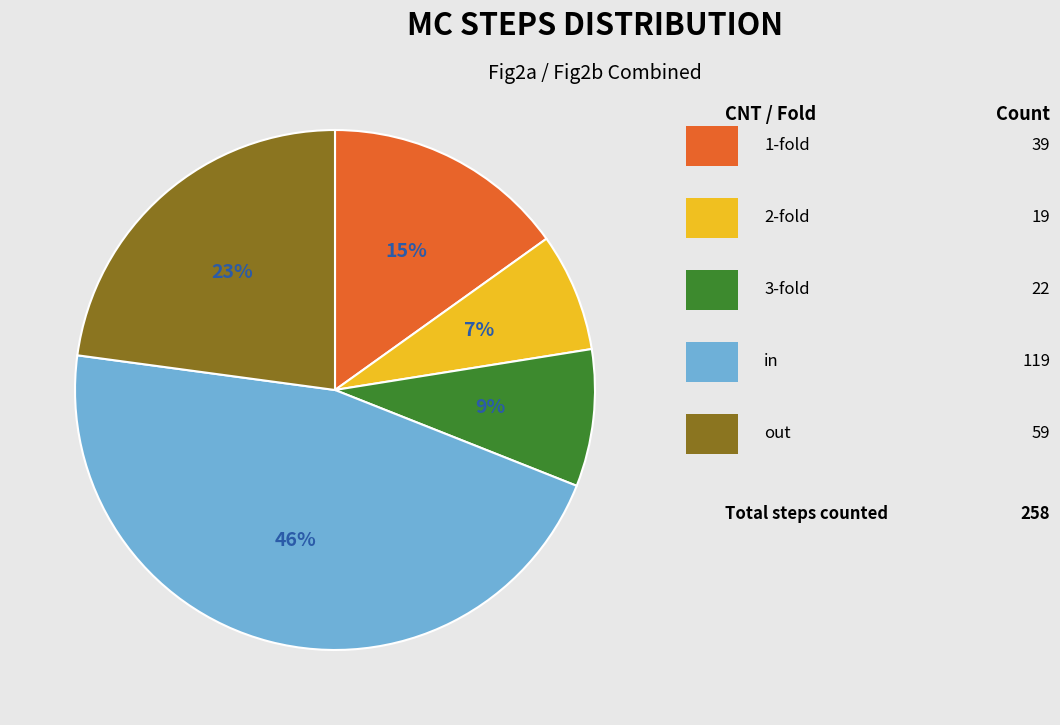

Is there any slice that represents more than half of the pie?

No